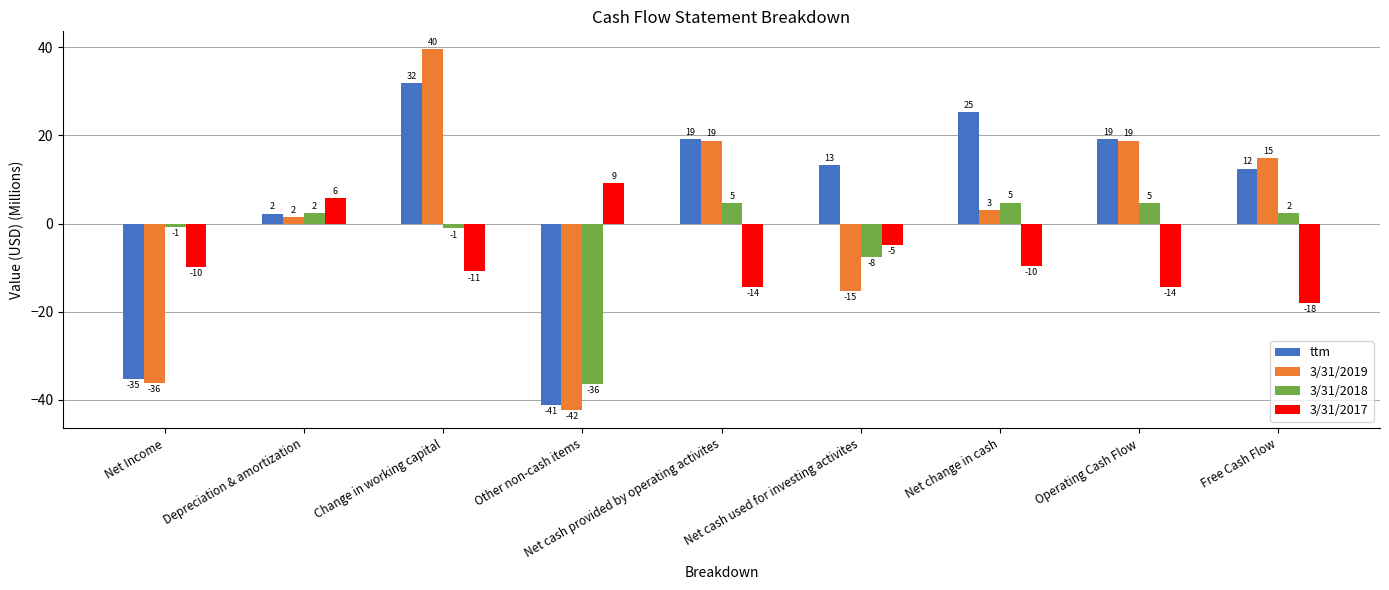

Rank the series by their maximum value, from lowest to highest.

3/31/2018, 3/31/2017, ttm, 3/31/2019